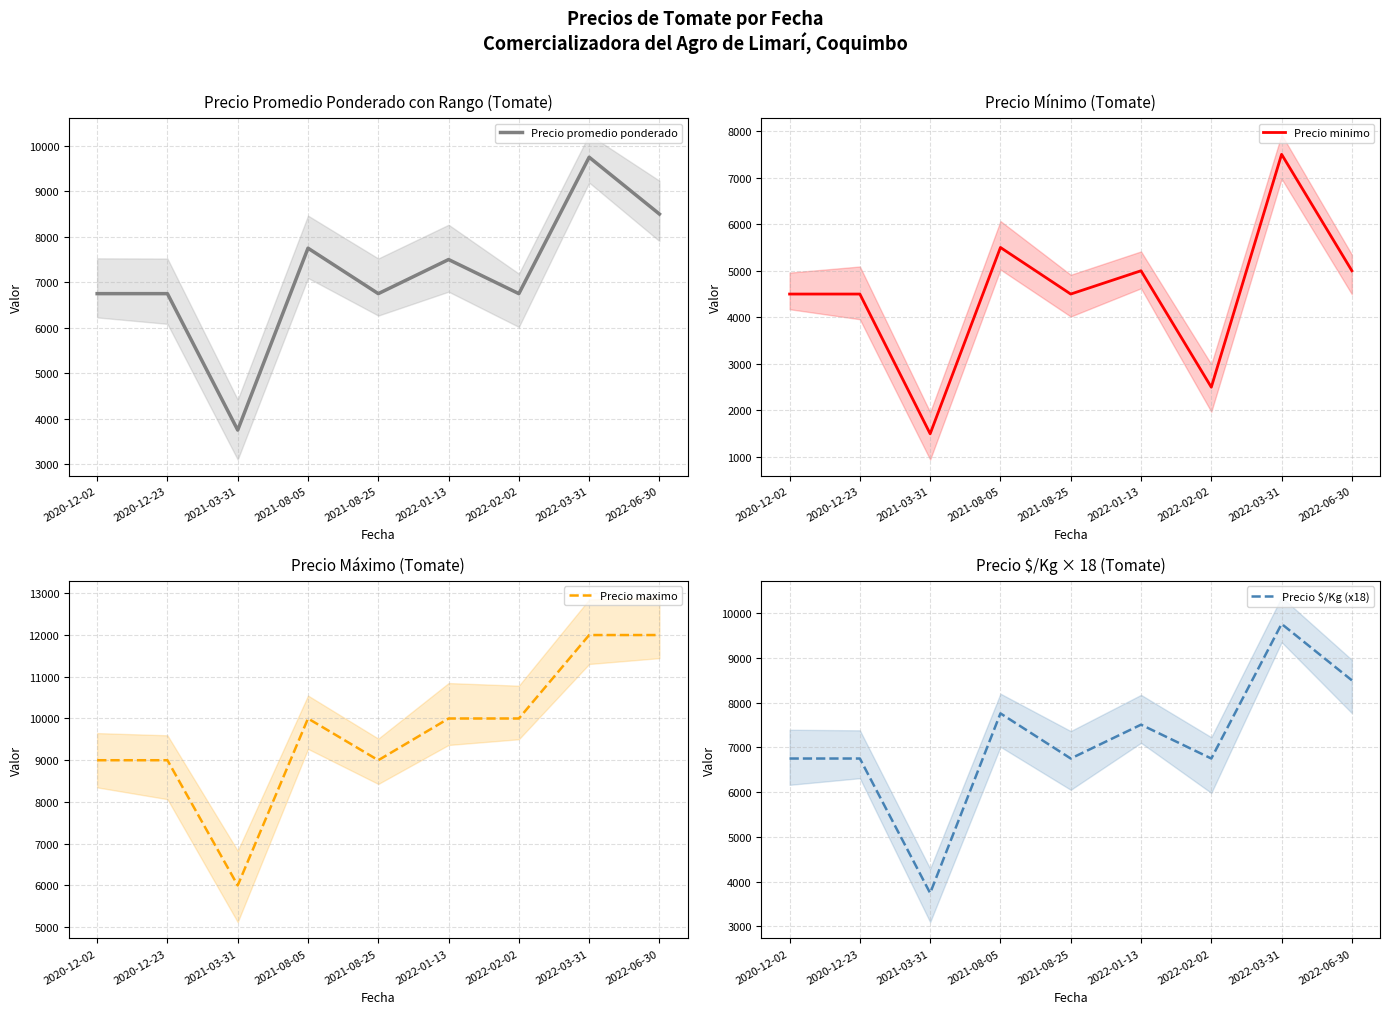

What is the label of the 5th point from the right?

2021-08-25